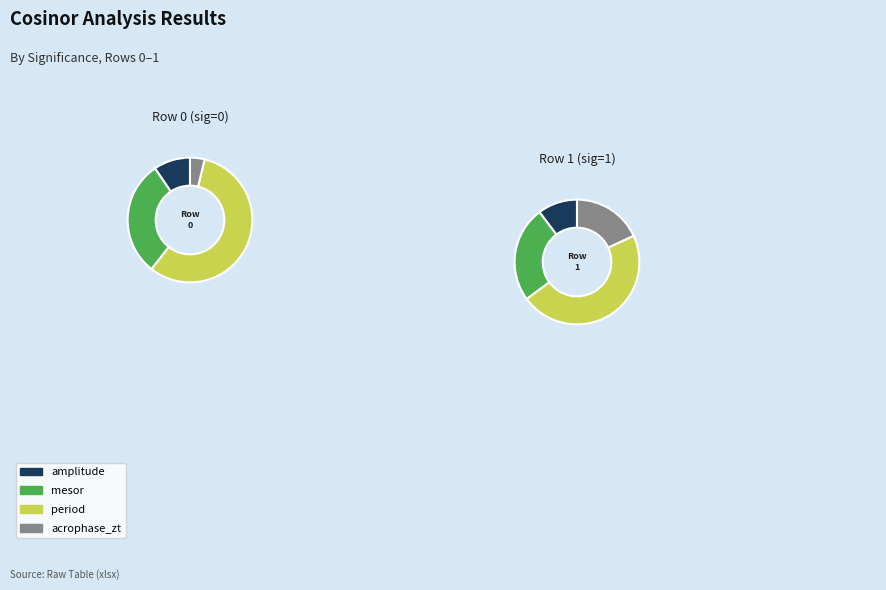

To the nearest percent, what portion does Row 1 represent?

100%